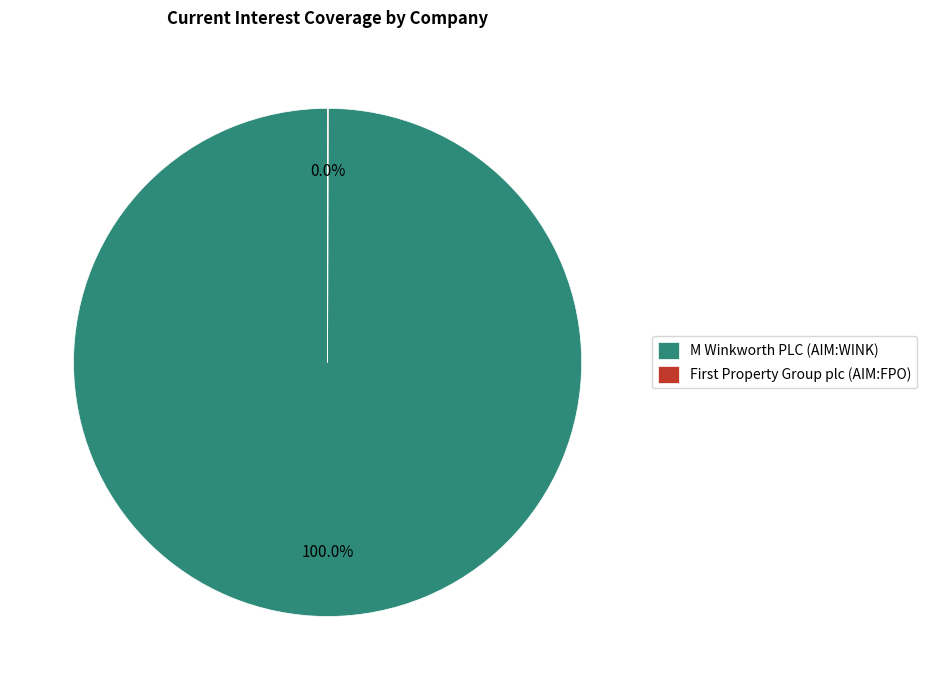

To the nearest percent, what percentage of the pie is M Winkworth PLC (AIM:WINK)?

100%